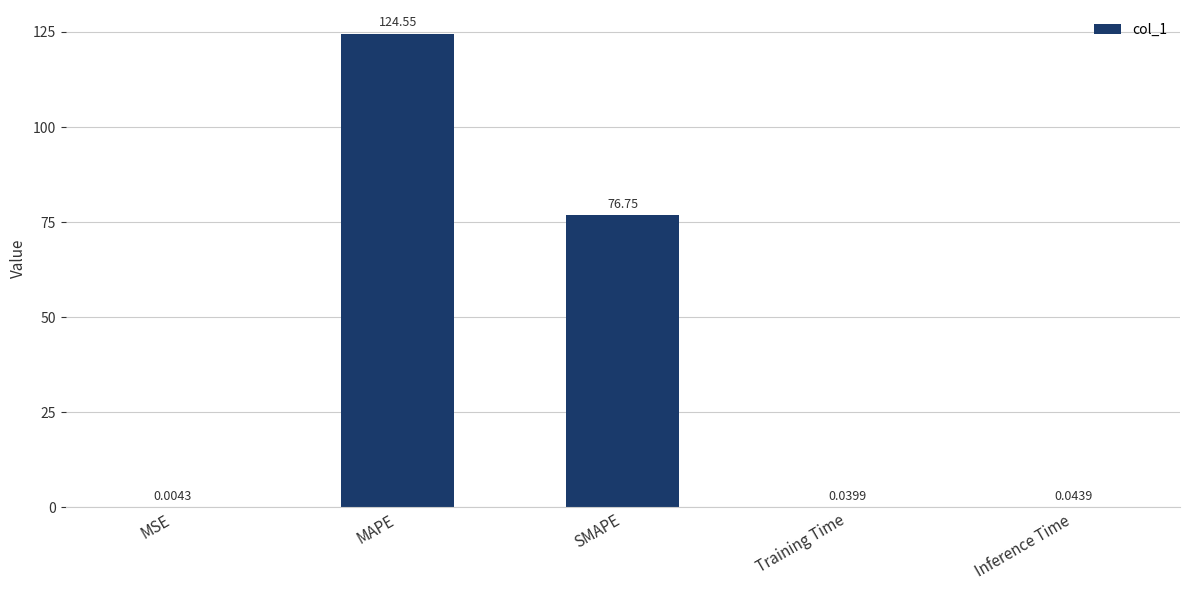

Are the bars horizontal?

No